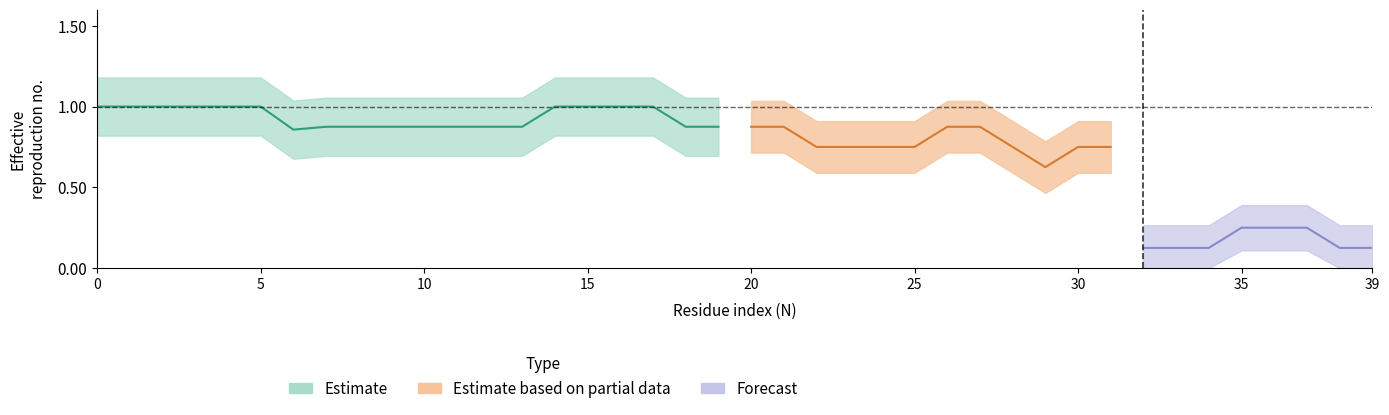

True or false: EvaluableX1 and X1+2 intersect in this chart.

False